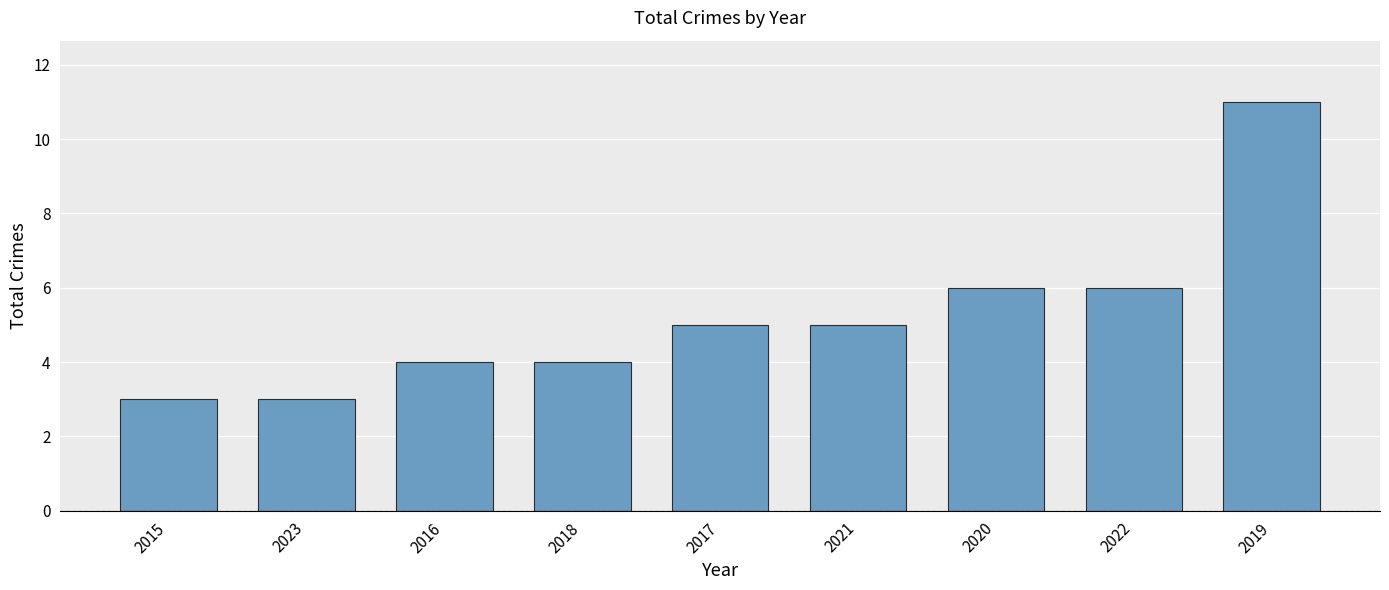

Count the values in the range 4 to 6.

6